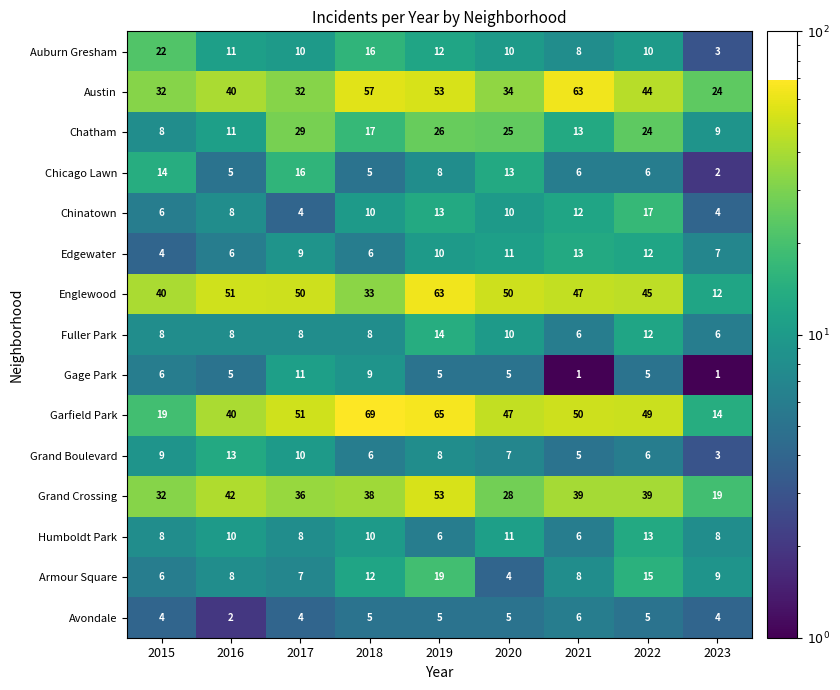

Which series changed the most between 2015 and 2023?

Englewood